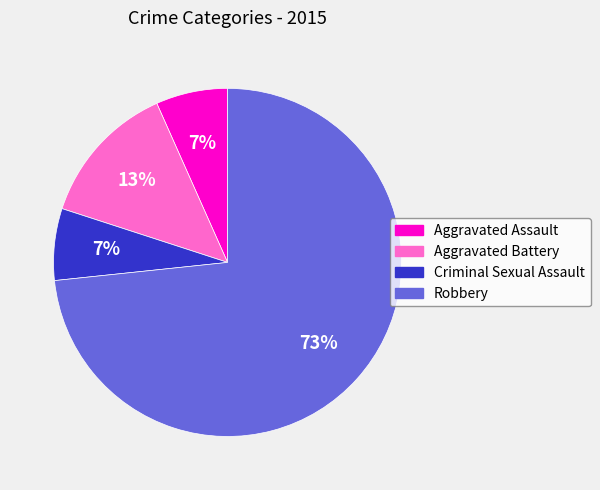

Does Aggravated Assault account for over 50% of the chart?

No